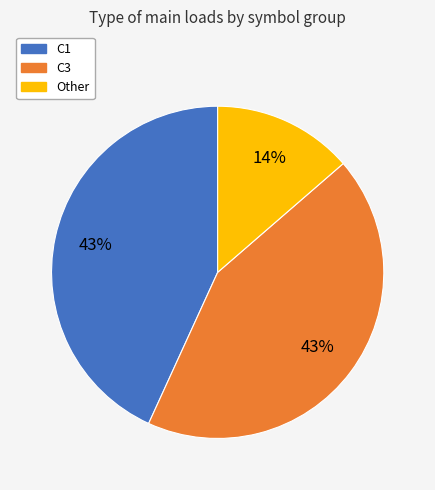

To the nearest percent, what portion does Other represent?

14%